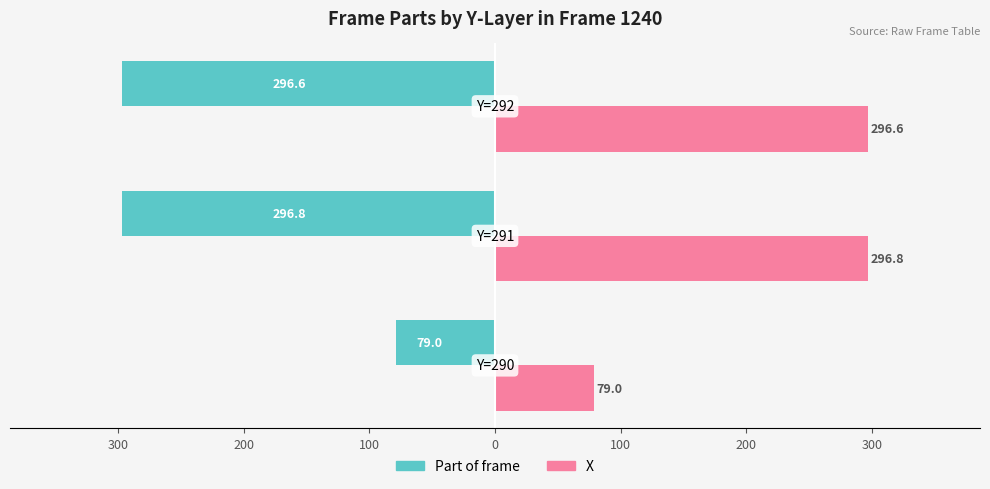

What is the average value of the Part of frame series?

-224.1